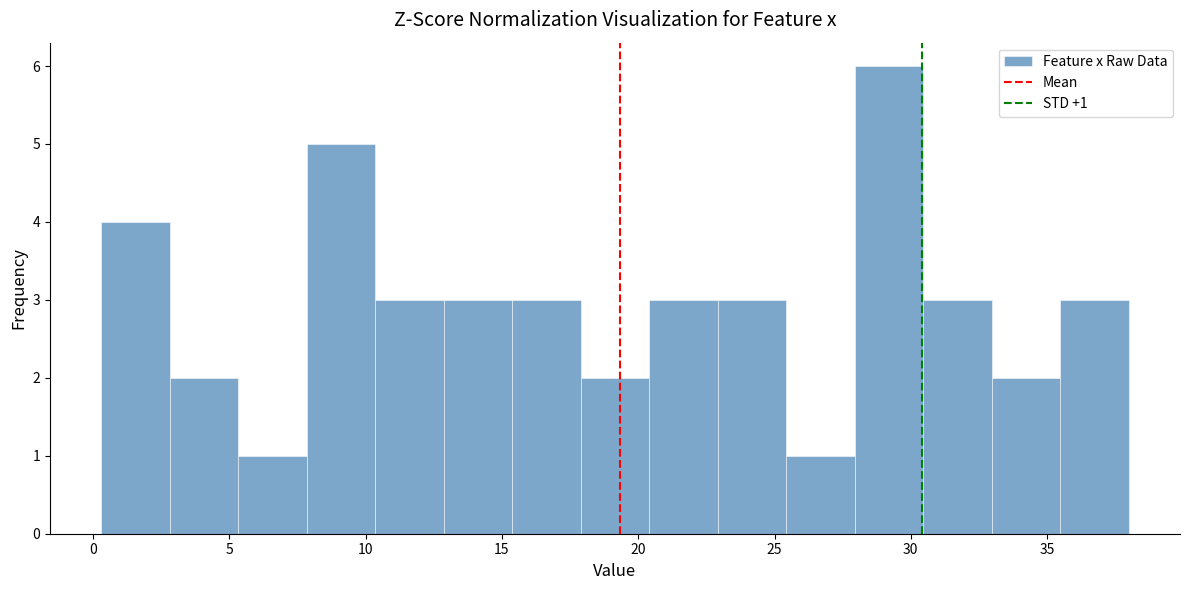

Which range on the x-axis has the tallest bar?

28.0 to 30.5